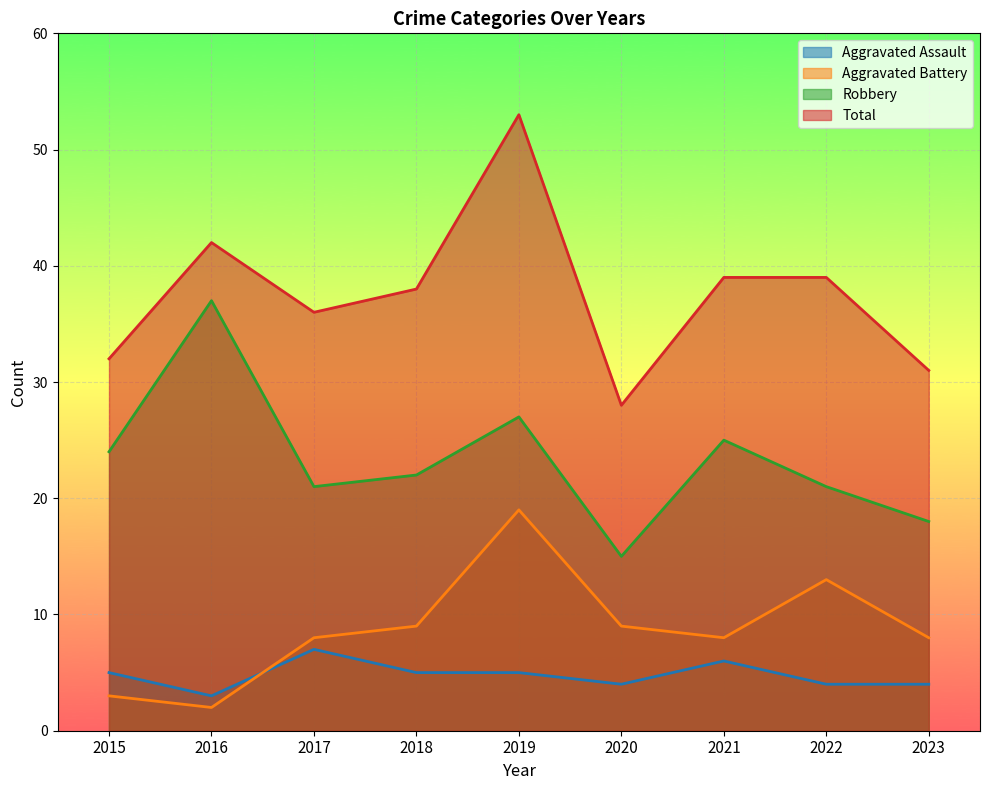

True or false: Total and Aggravated Battery cross at least once.

False